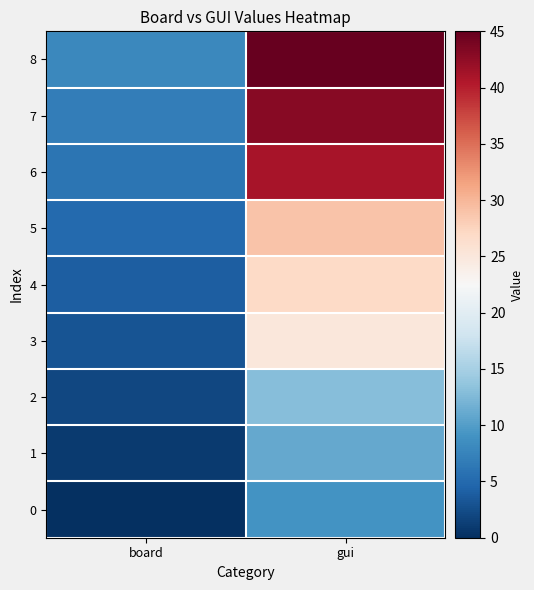

Rank the series at board from highest to lowest value.

8, 7, 6, 5, 4, 3, 2, 1, 0